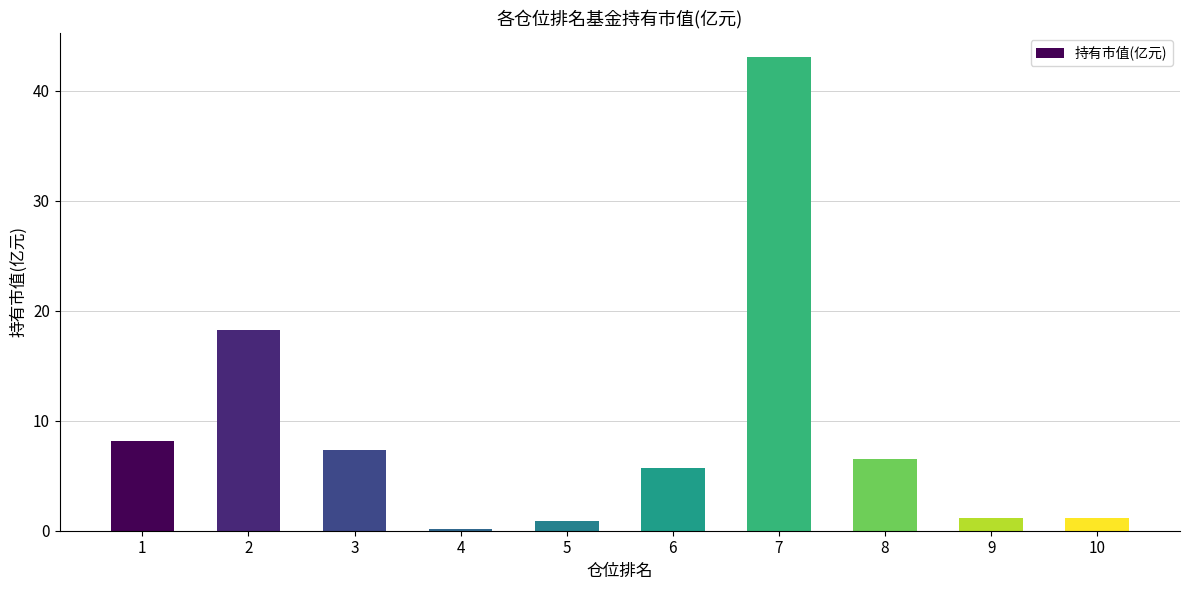

Approximately how many times larger is the value at 2 compared to 9?

15.9